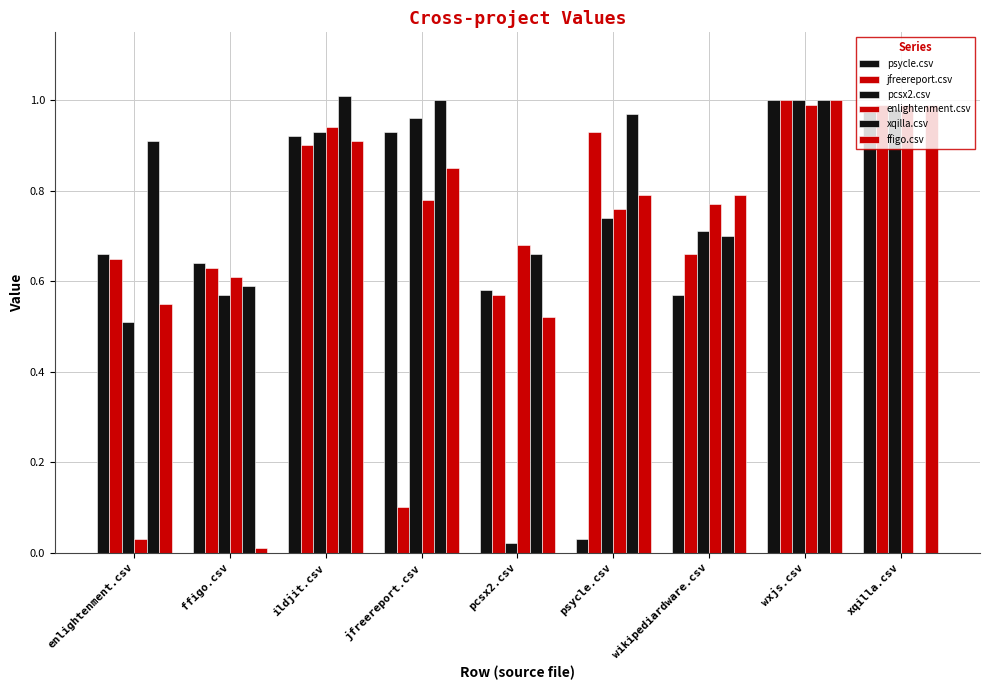

What position from the right is enlightenment.csv?

9